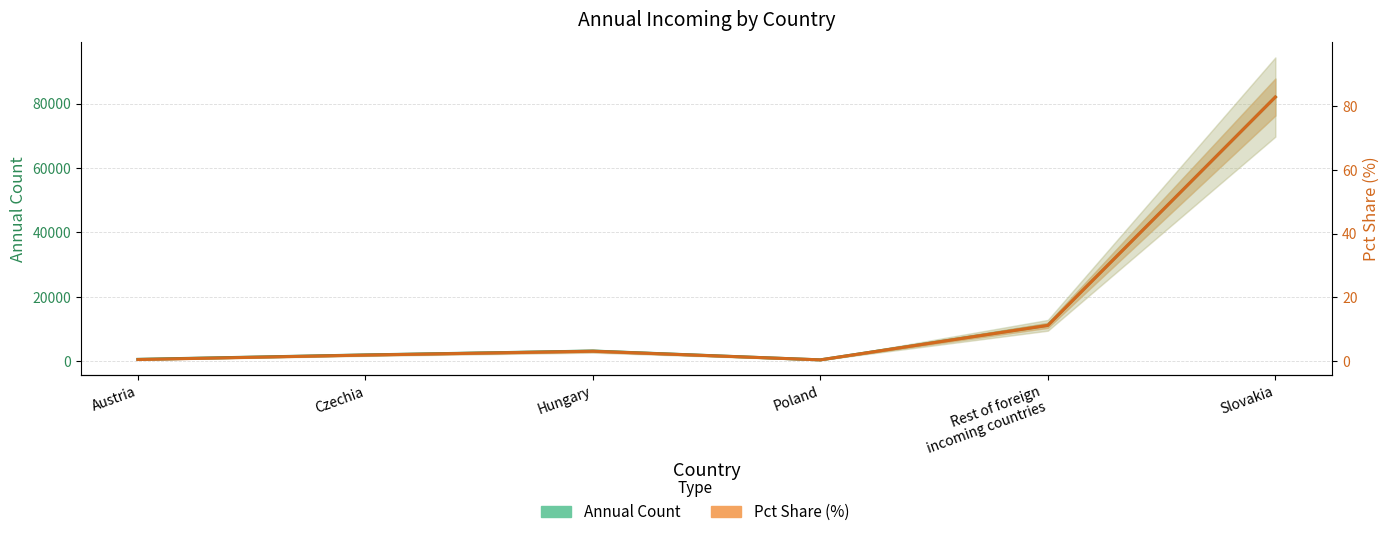

How many data points in Annual Count are above 3118?

2